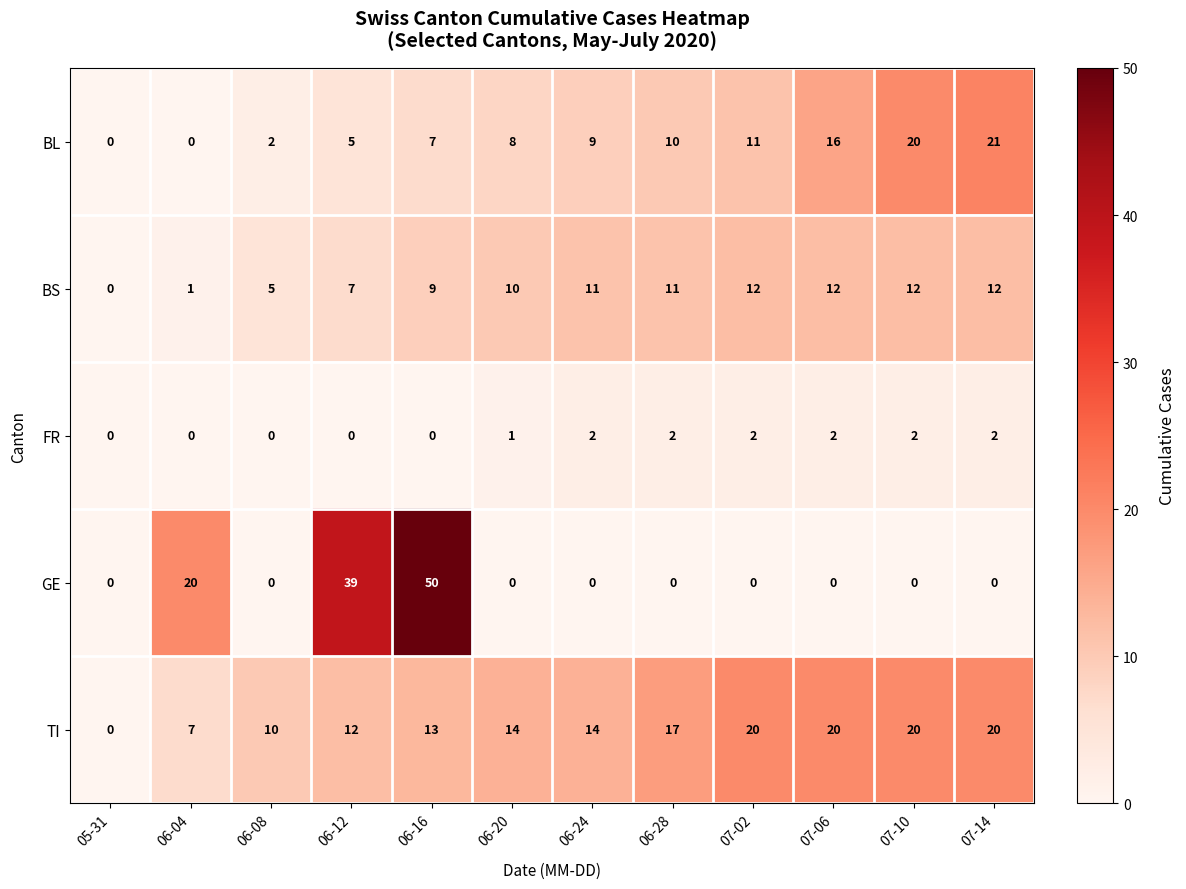

The TI series shows 20 at 07-02. True or false?

True